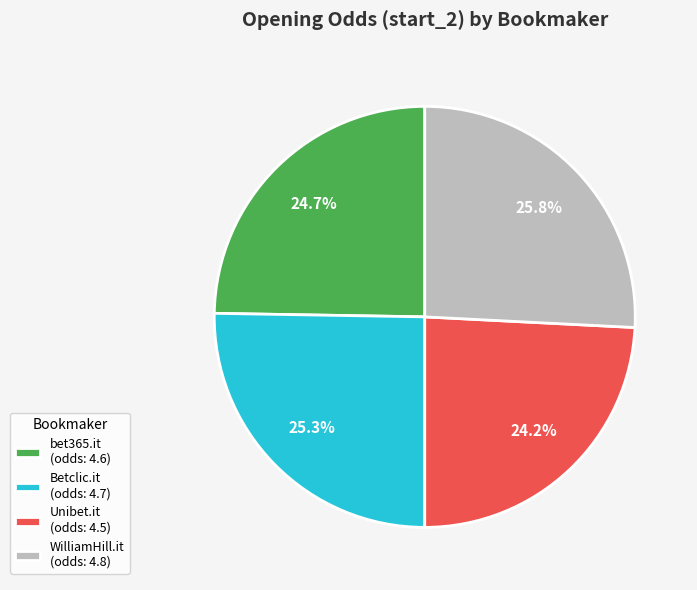

What is the smallest slice in the pie chart?

Unibet.it